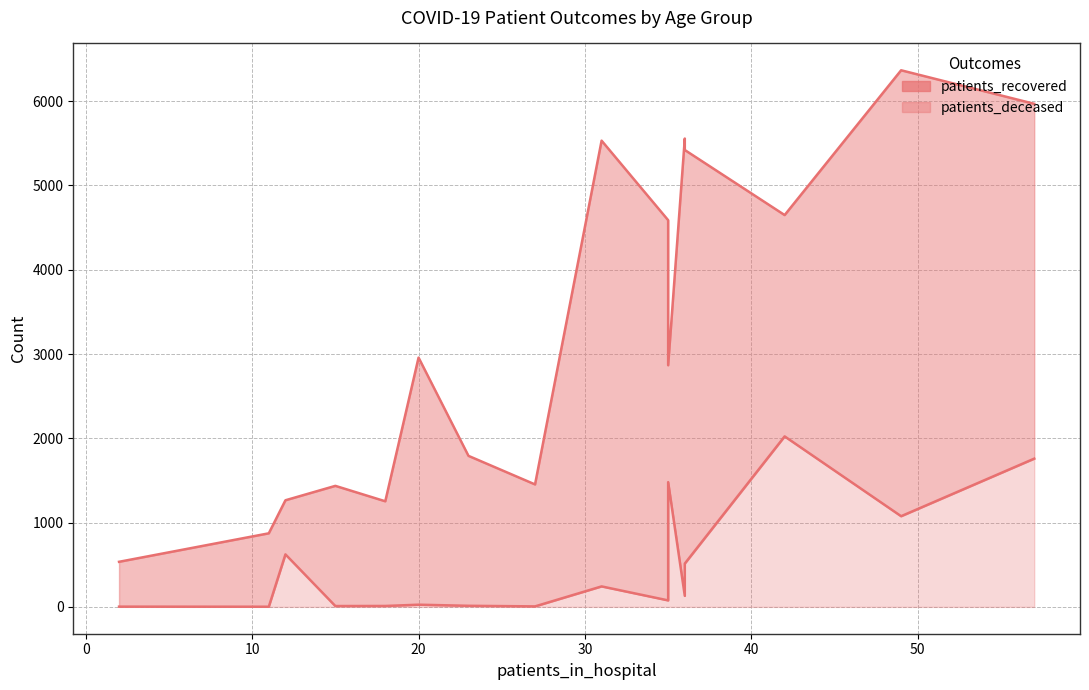

True or false: there are more than 2 points higher than both neighbors.

True